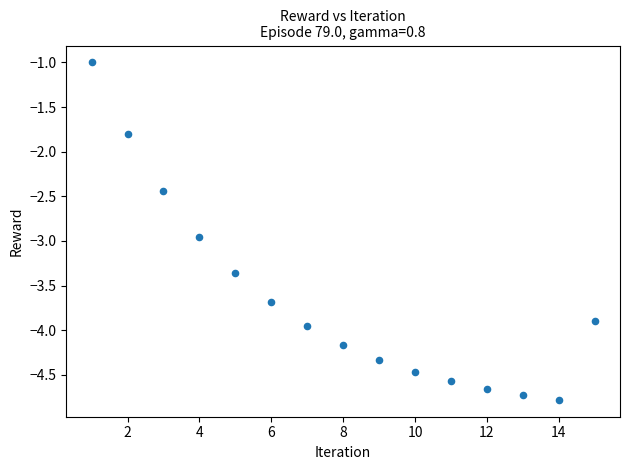

What Y value in the scatter plot is closest to -2?

-1.8